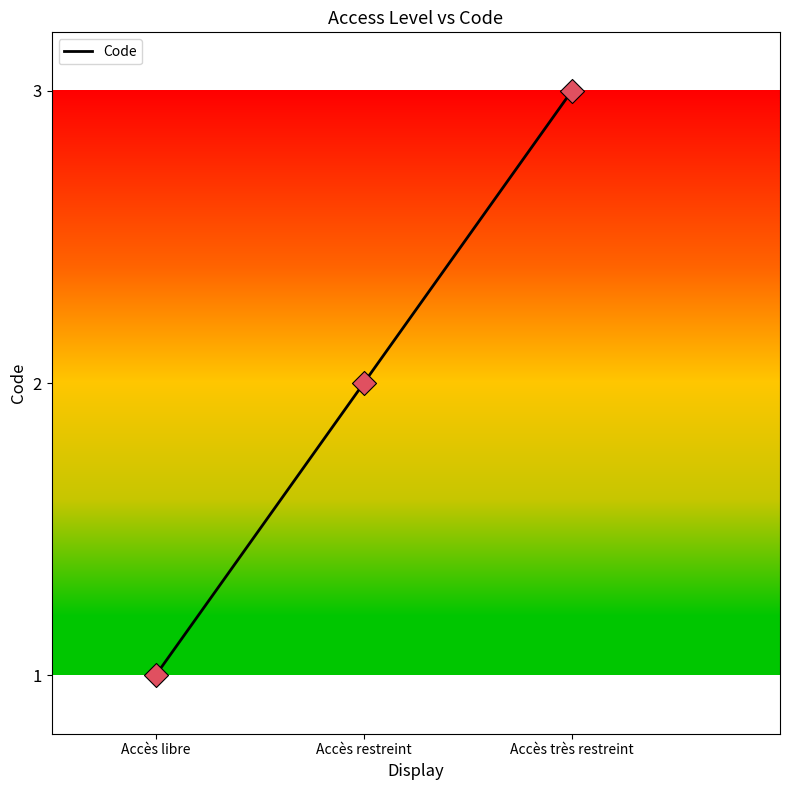

Which has a higher value, Accès restreint or Accès libre?

Accès restreint